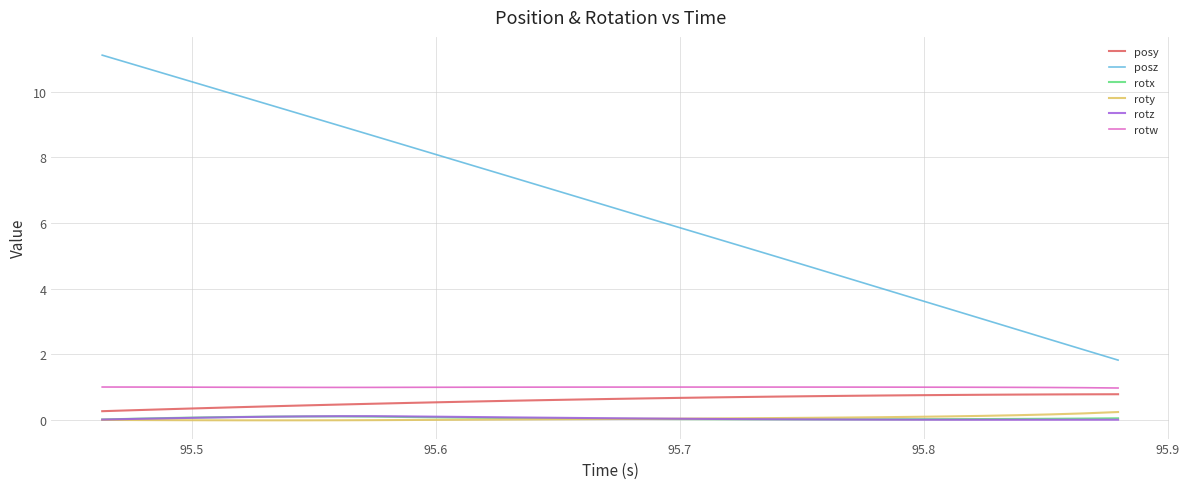

Does the chart display data point markers on the line(s)?

No